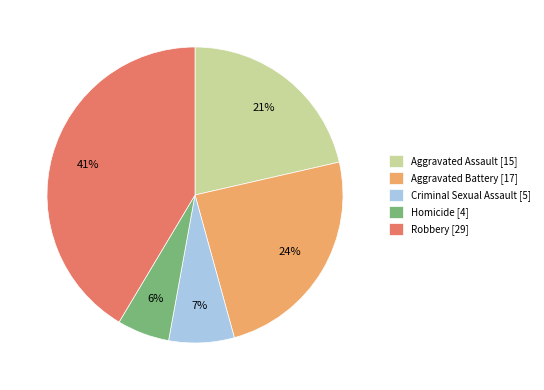

Which slice is the smallest?

Homicide